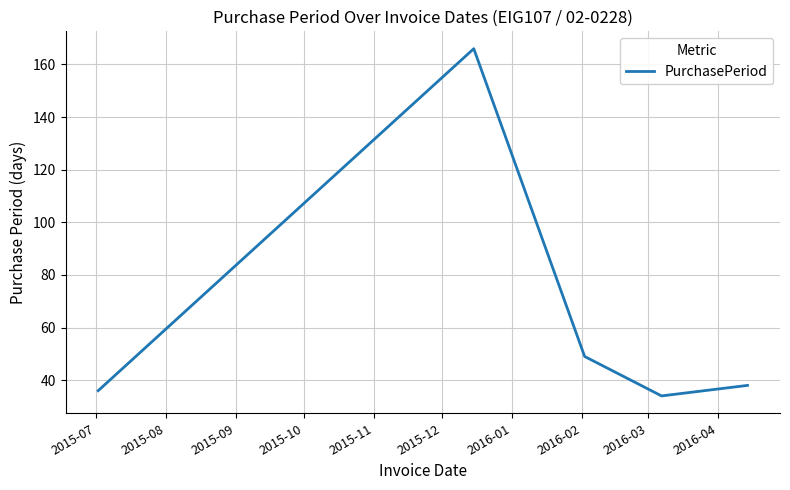

What is the average value?

65